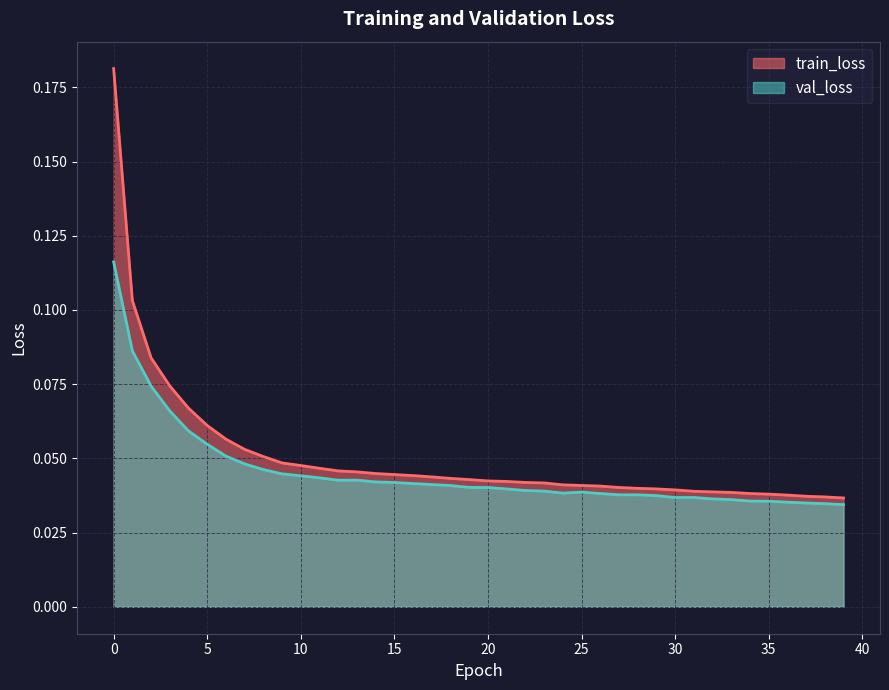

How many series are shown in this chart?

2